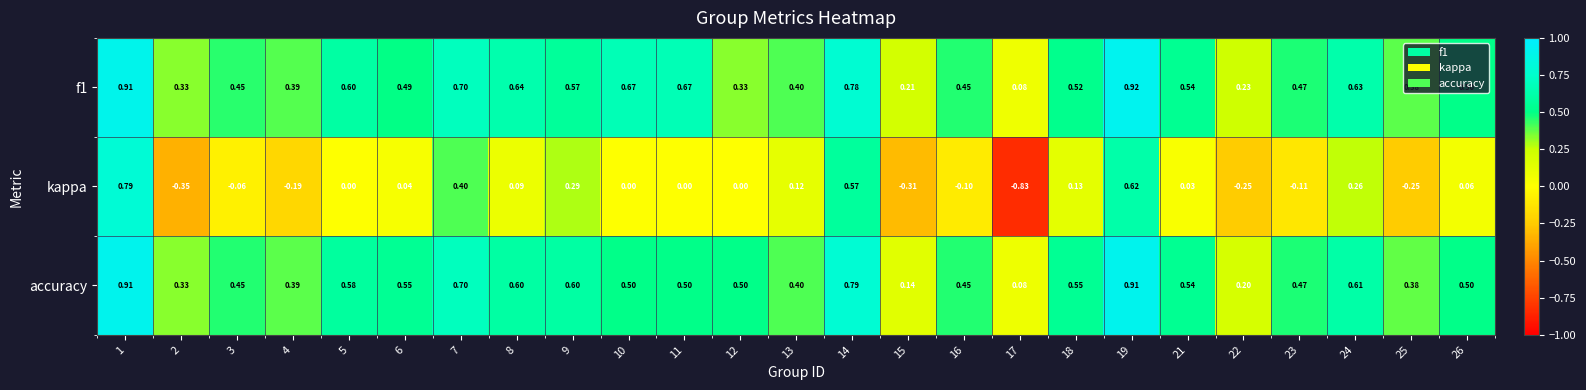

Which series changed the most between 3 and 23?

kappa